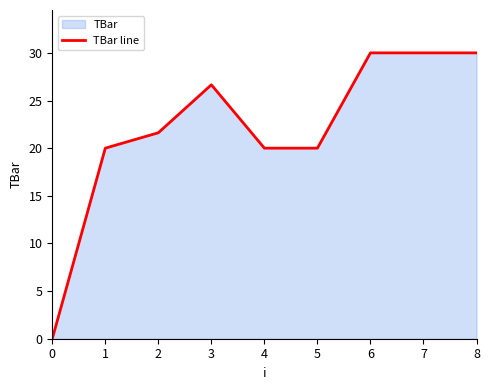

How many data points does each series have?

9